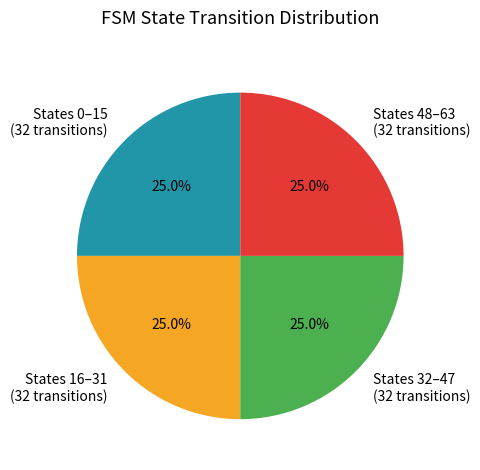

Does States 48–63 (32 transitions) represent more than half of the total?

No